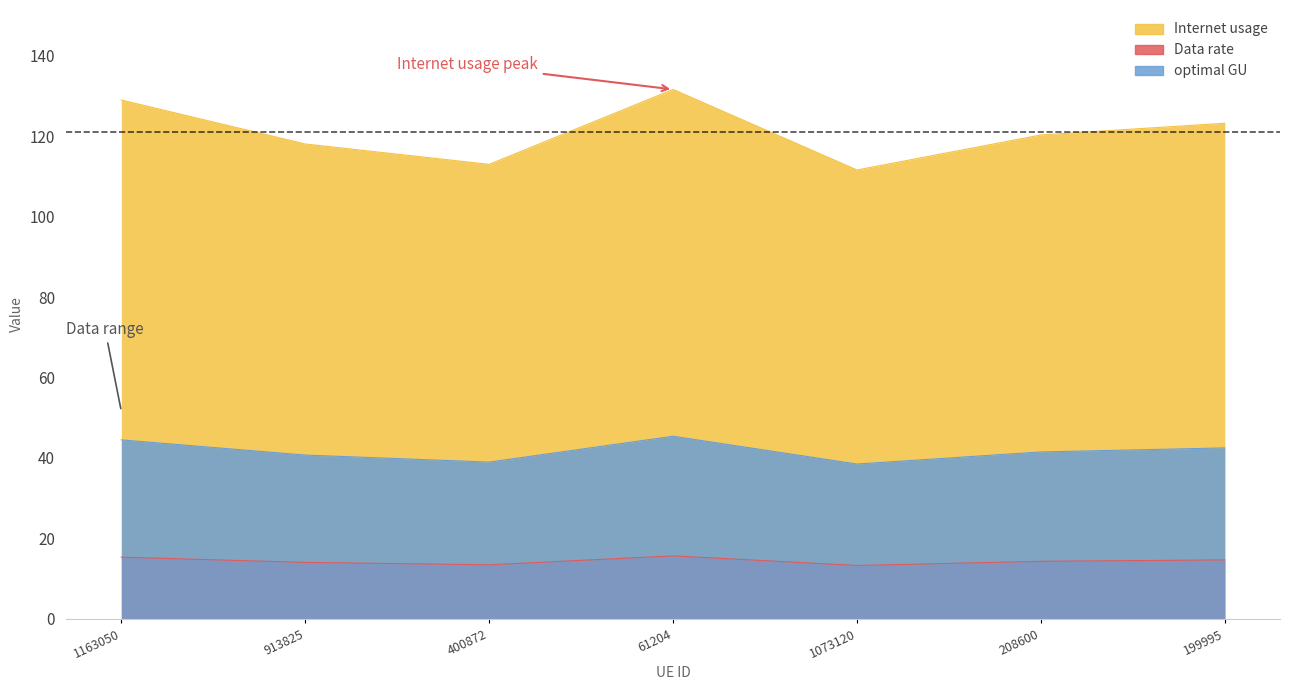

In Data rate, how many points are lower than both neighbors (excluding endpoints)?

2